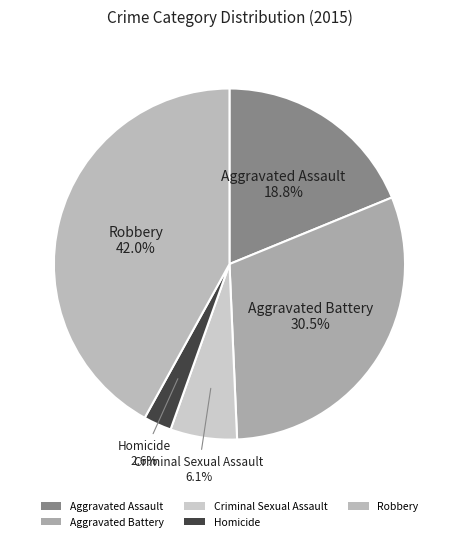

Approximately how many times larger is the value at Aggravated Battery compared to Criminal Sexual Assault?

5.0